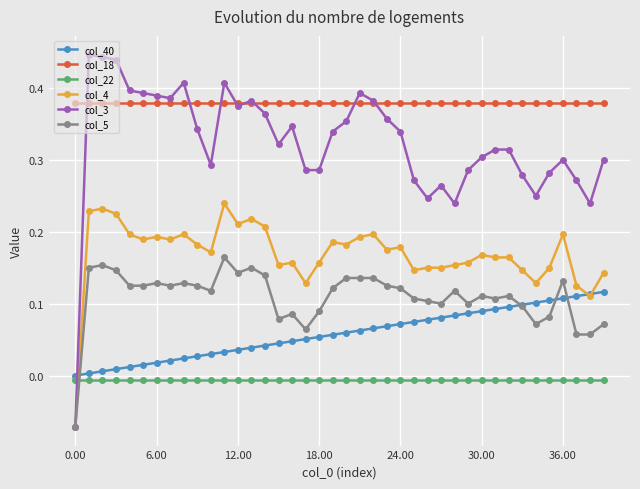

Which series has the largest total across all categories?

col_18